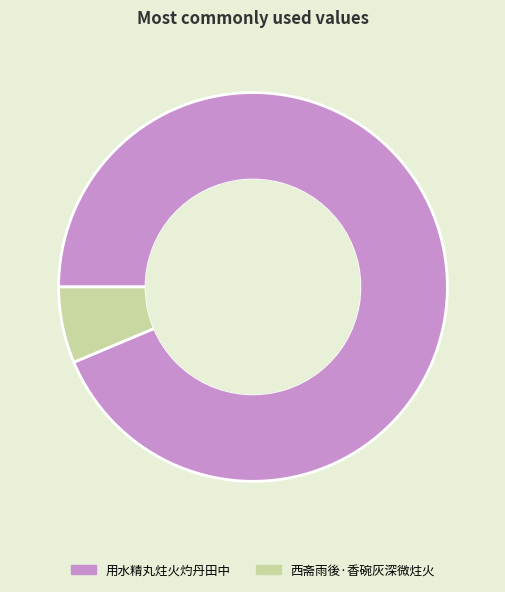

Is there a majority slice in this chart?

Yes